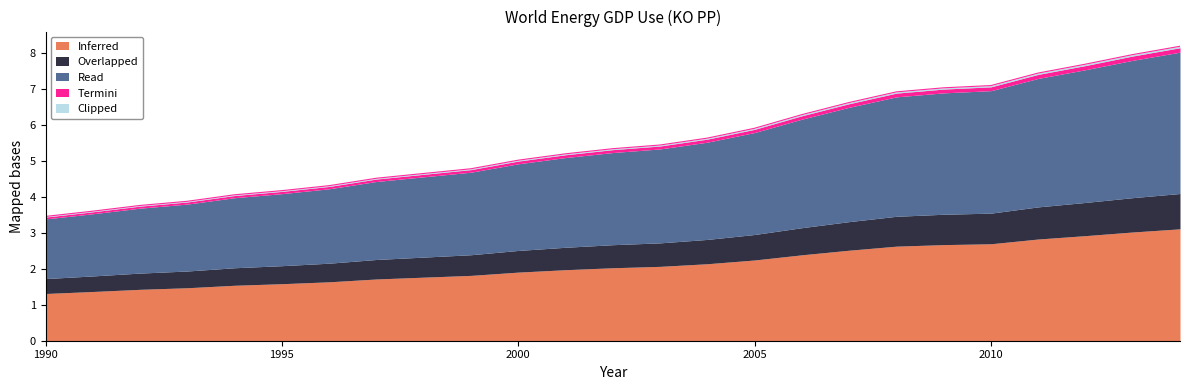

What is the change in value from 2004 to 2013?

+2.3